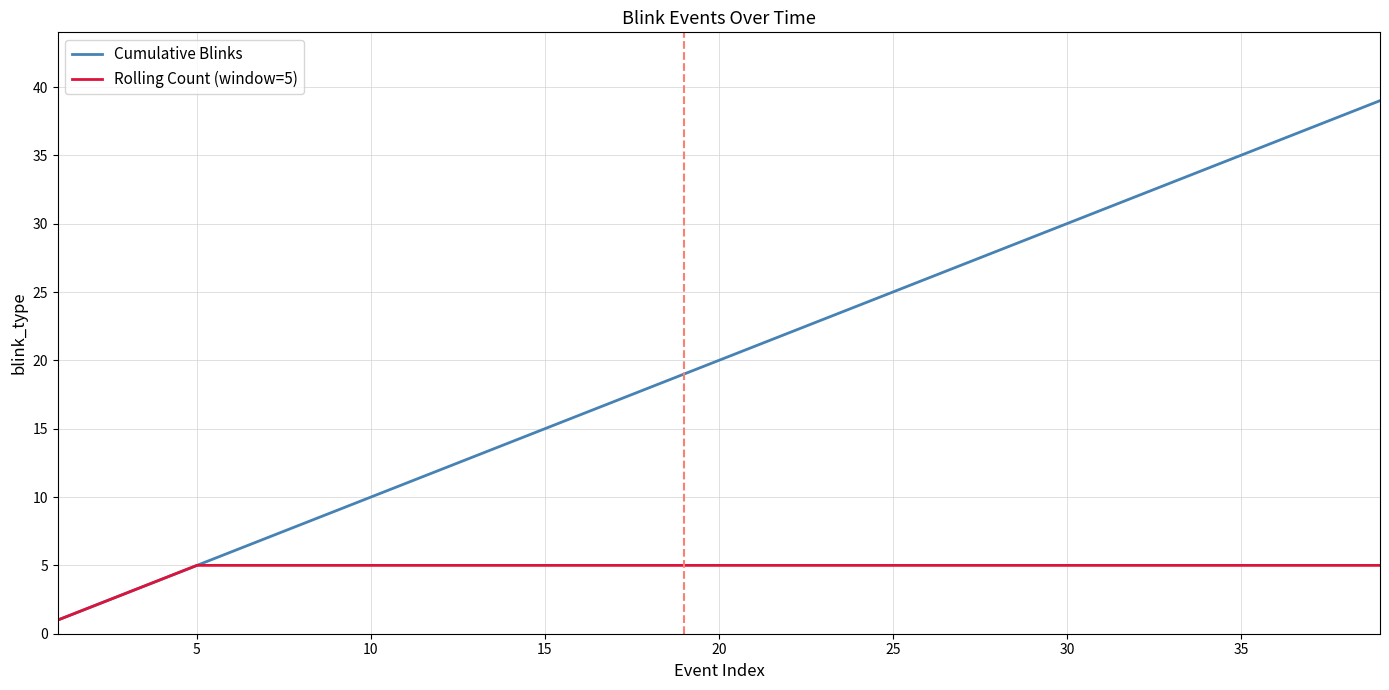

Does the chart have visible grid lines?

Yes